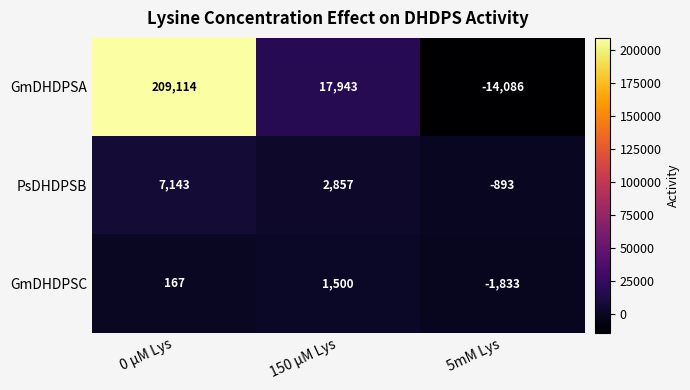

Which series has the largest range (max minus min)?

GmDHDPSA